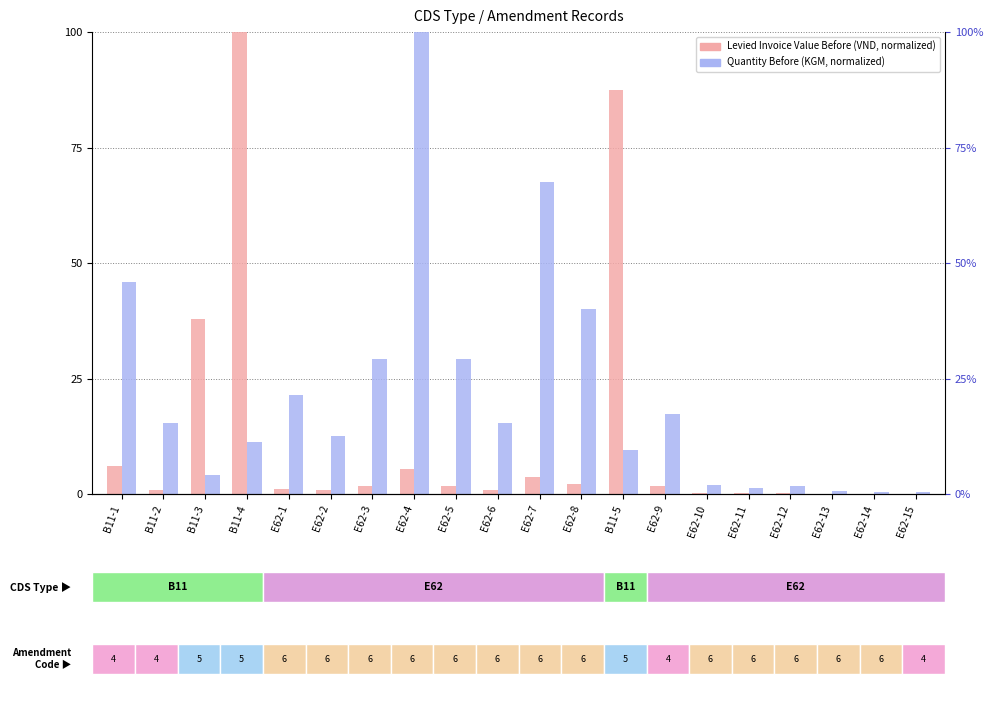

What is the sum of all Quantity Before values?

425.3